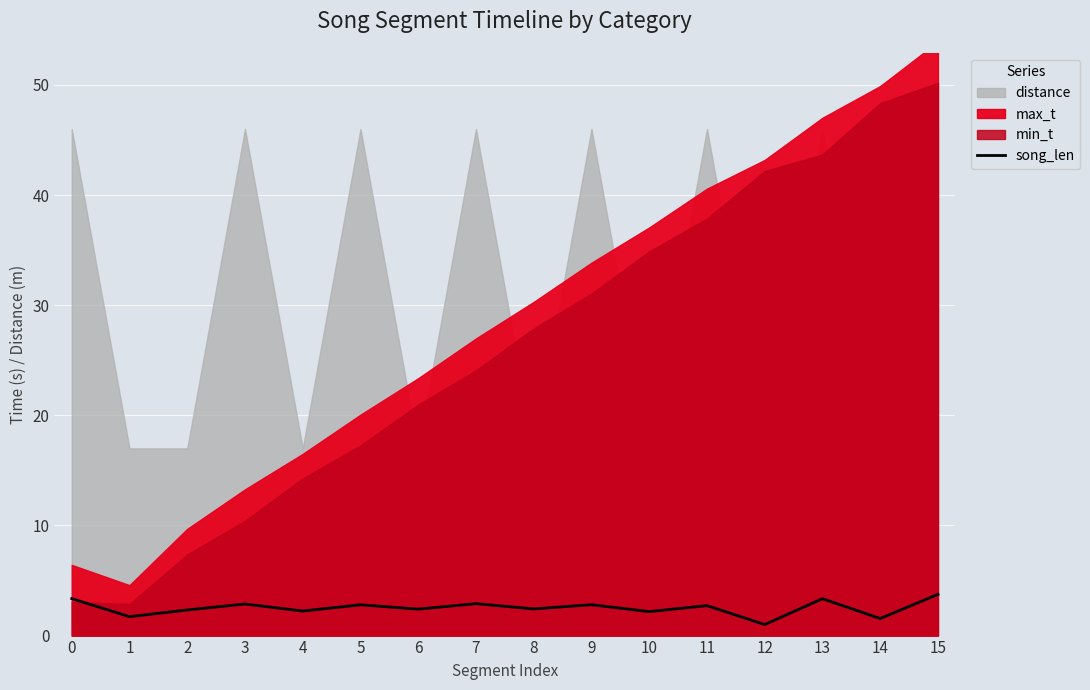

What is the value of the 7th point from the left?

2.4